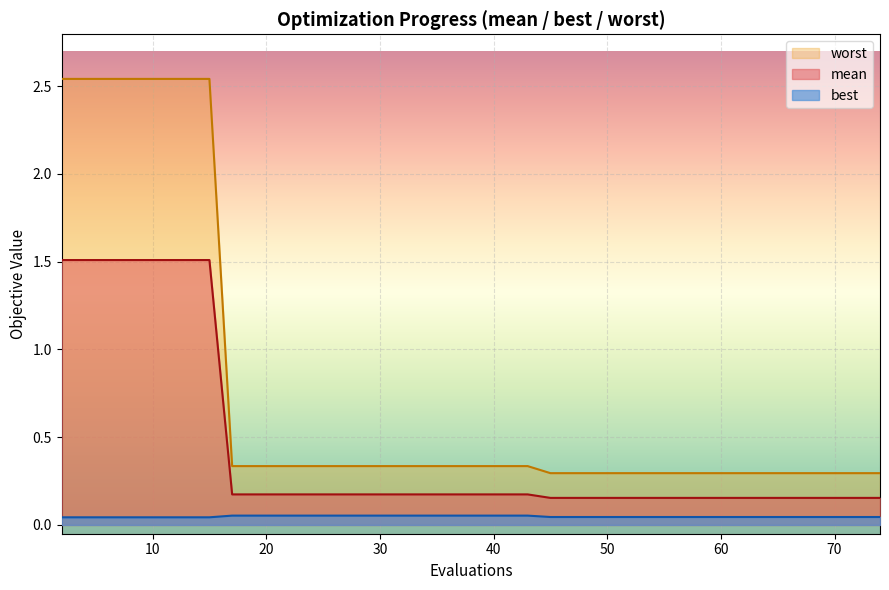

Is it true that worst equals 0.1 at 15?

False